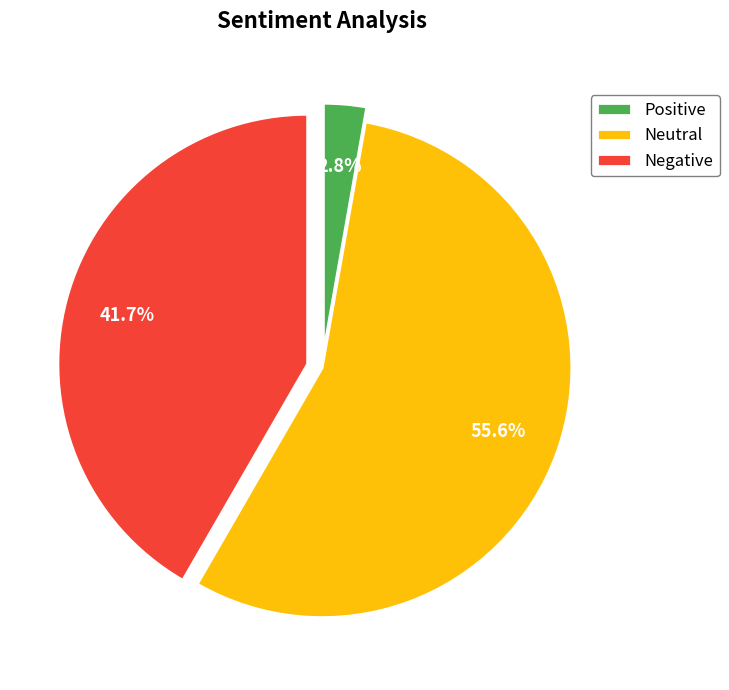

To the nearest percent, what is the difference between the largest and smallest slice percentages?

53%